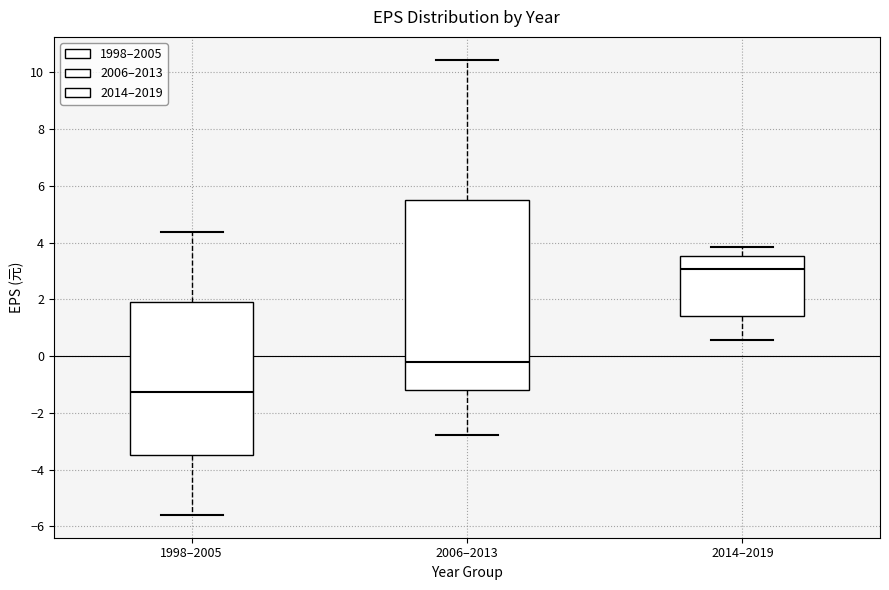

Comparing the boxes themselves (not the whiskers), which one is the tallest?

2006–2013